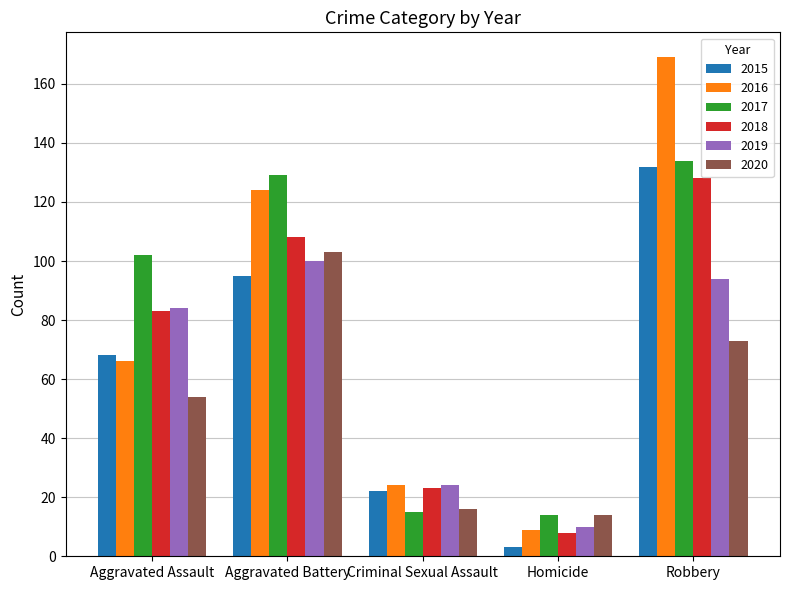

Rank the categories by 2015 value from highest to lowest.

Robbery, Aggravated Battery, Aggravated Assault, Criminal Sexual Assault, Homicide